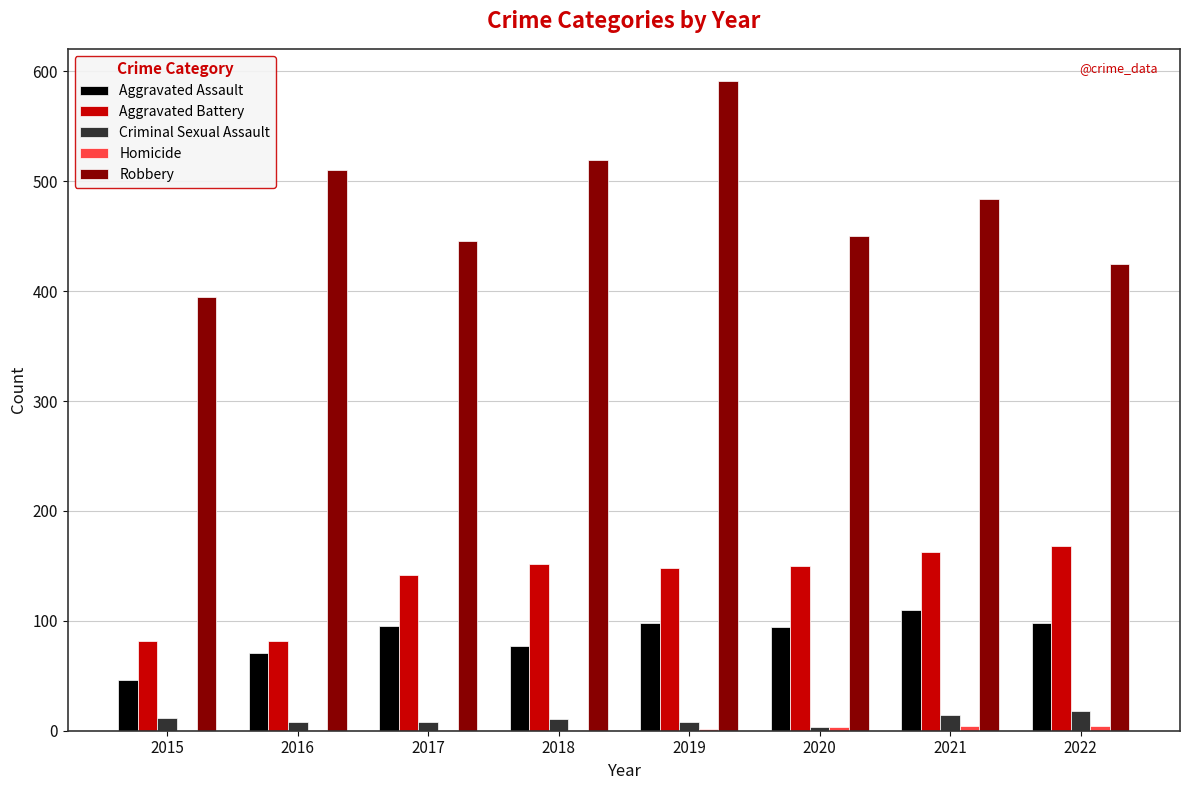

Which series has the largest total across all categories?

Robbery